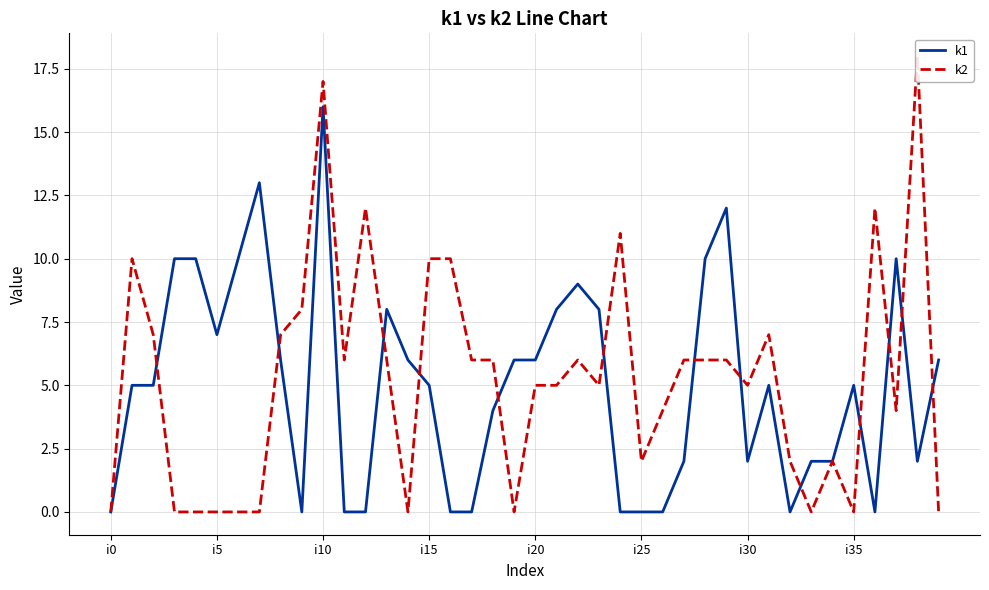

Which category has the highest value in the k1 series?

i10